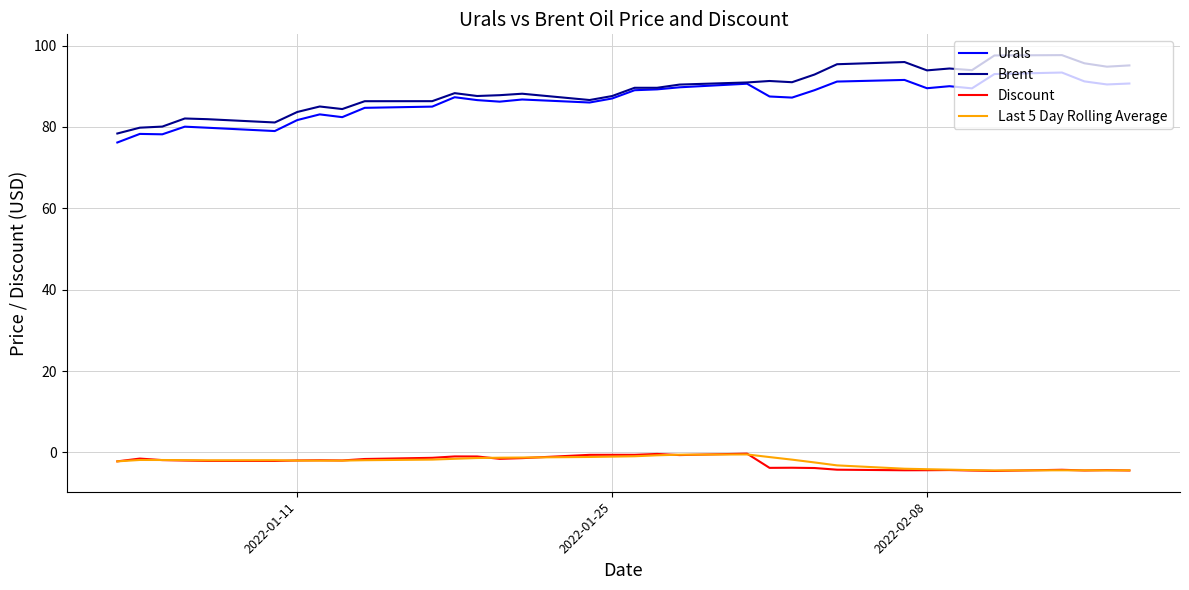

True or false: Last 5 Day Rolling Average and Brent cross at least once.

False